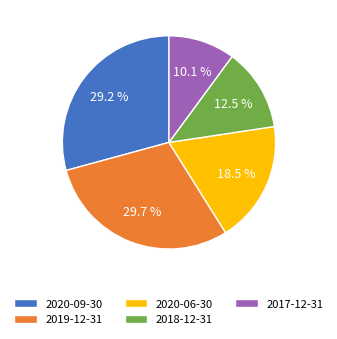

Does 2020-09-30 represent more than half of the total?

No